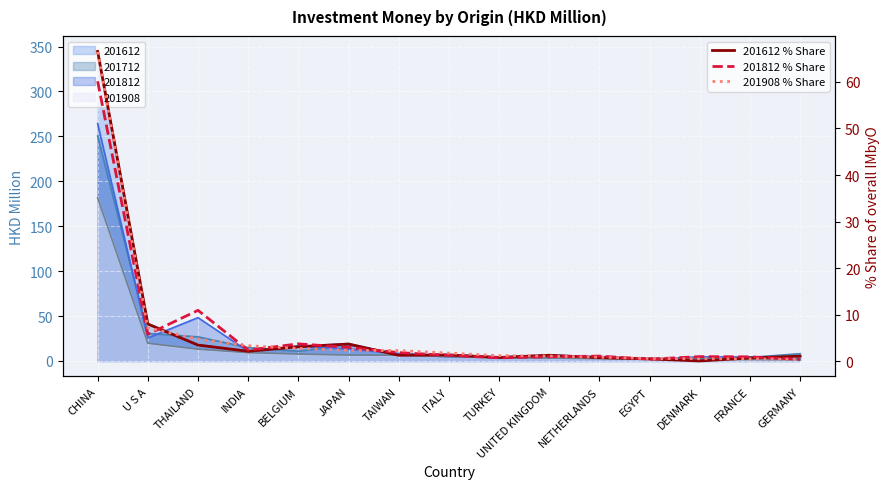

At how many categories does at least one series exceed 23?

1